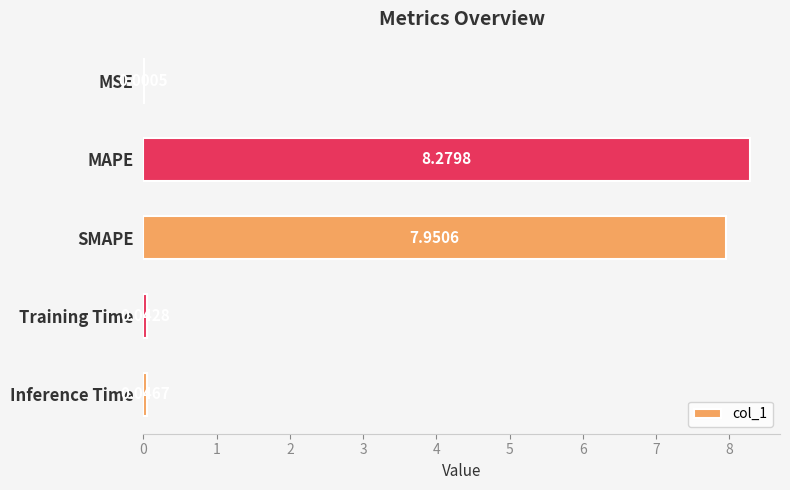

What is the sum of the values at MAPE and MSE?

8.3